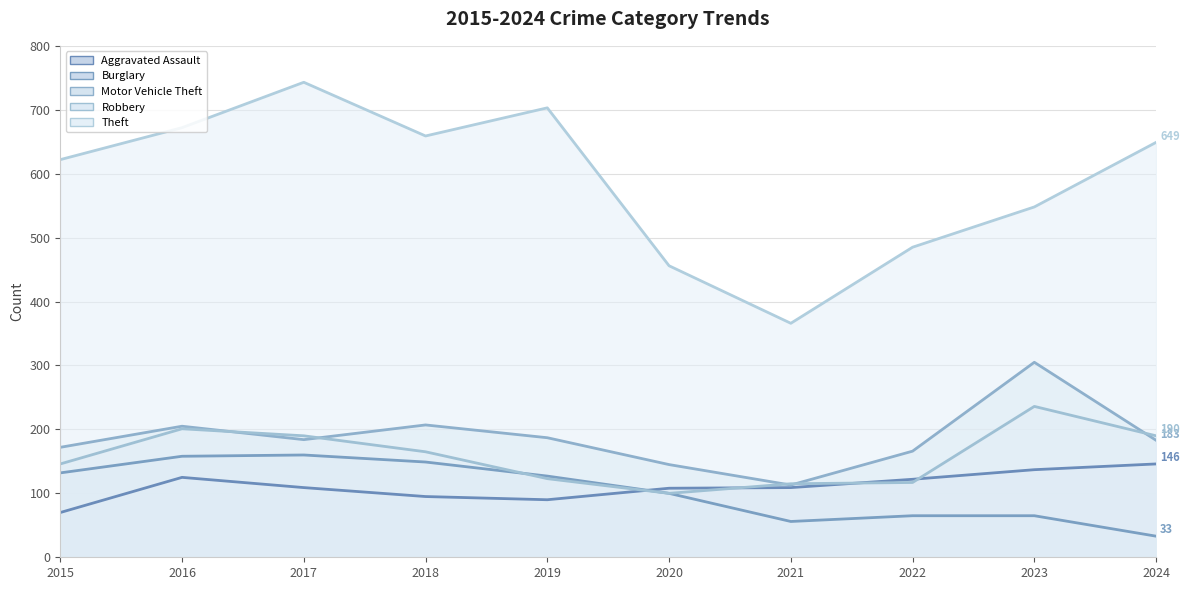

Reading left to right, what are all the values shown in this chart?

Aggravated Assault: 70	125	109	95	90	108	109	122	137	146
Burglary: 132	158	160	149	127	100	56	65	65	33
Motor Vehicle Theft: 172	205	184	207	187	145	113	166	305	183
Robbery: 146	201	190	165	123	100	115	117	236	190
Theft: 622	672	743	659	703	456	366	485	548	649